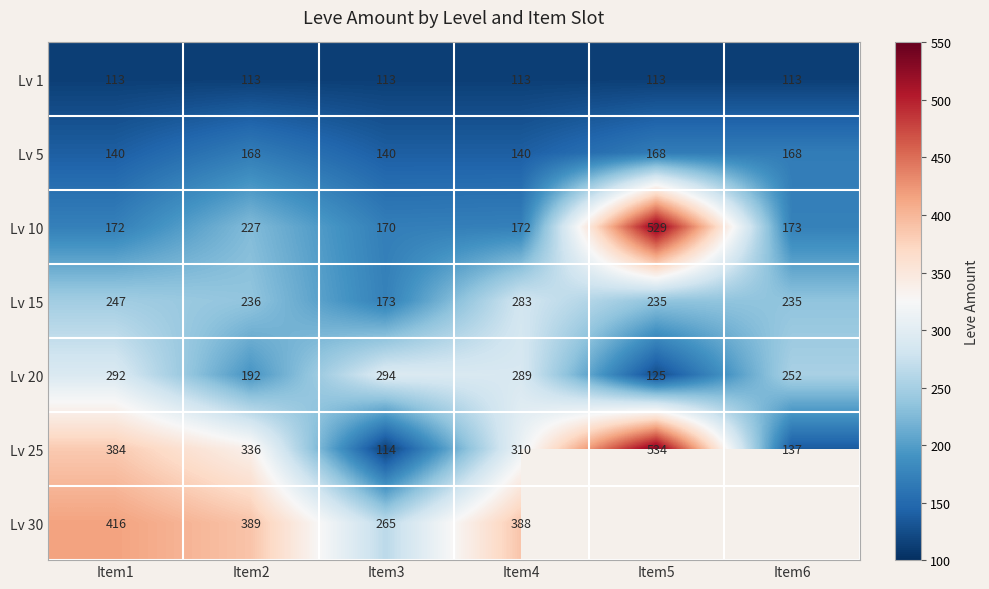

What is the sum of all Lv 10 values?

1443